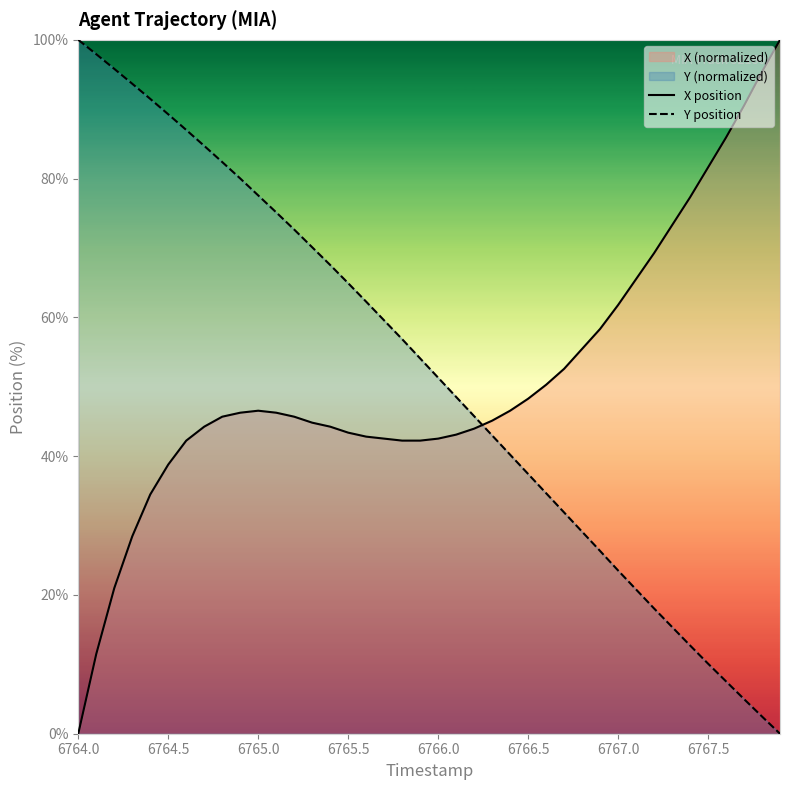

Which category has the highest value in the Y position series?

6764.0